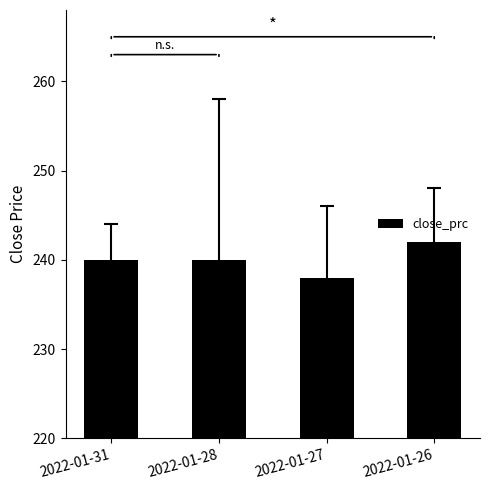

What is the sum of all values?

960